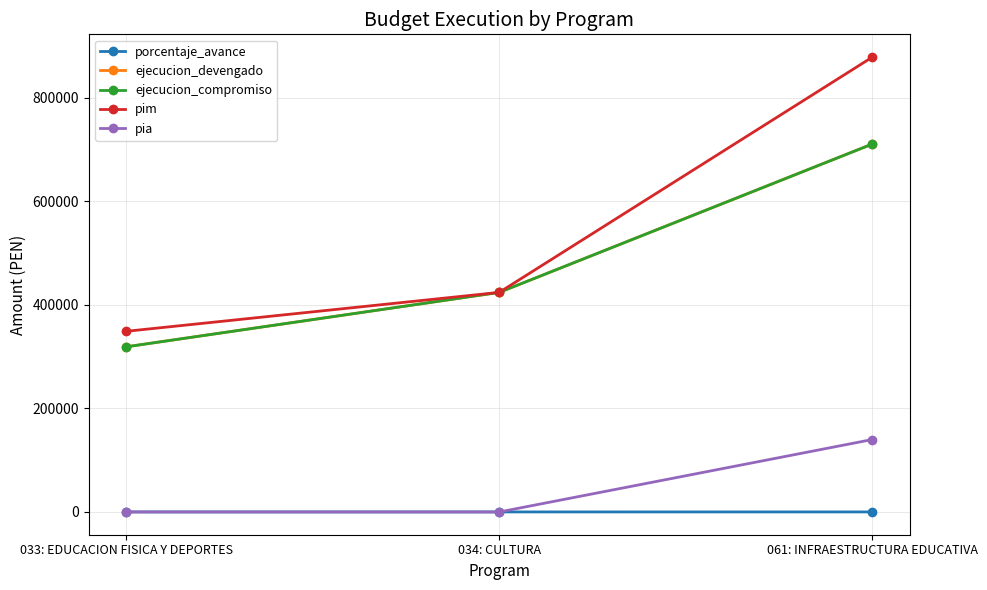

Is this an area chart (filled region under the line)?

No